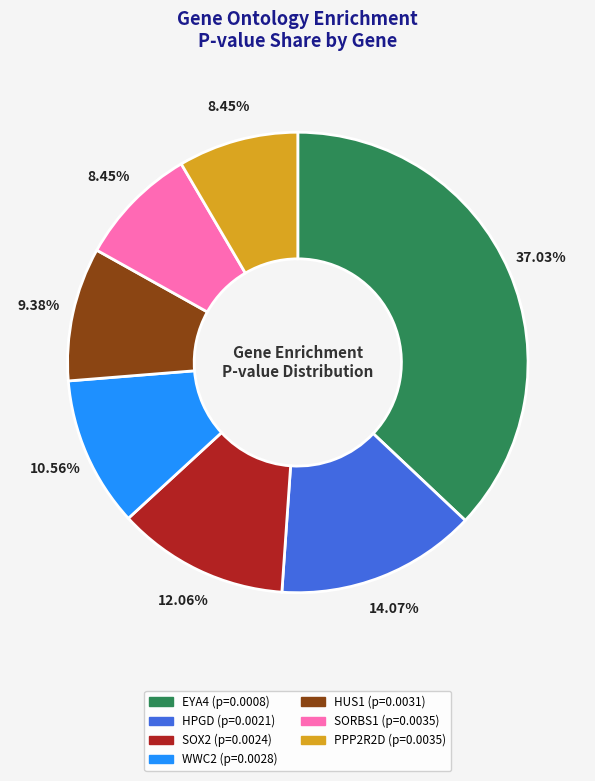

Is it true that SOX2 is 19% of the pie?

False